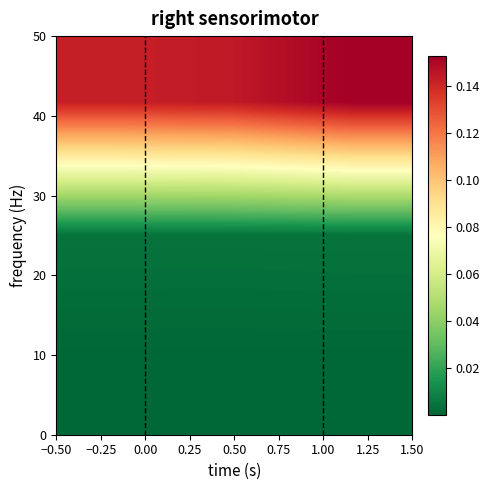

At how many categories does at least one series exceed 0?

3